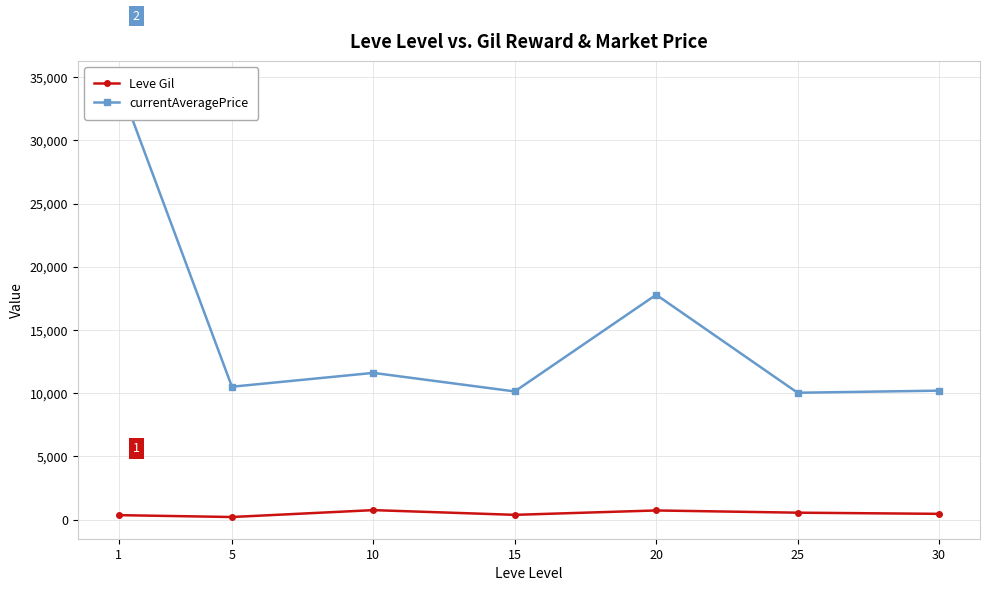

What is the sum of all Leve Gil values?

3389.0